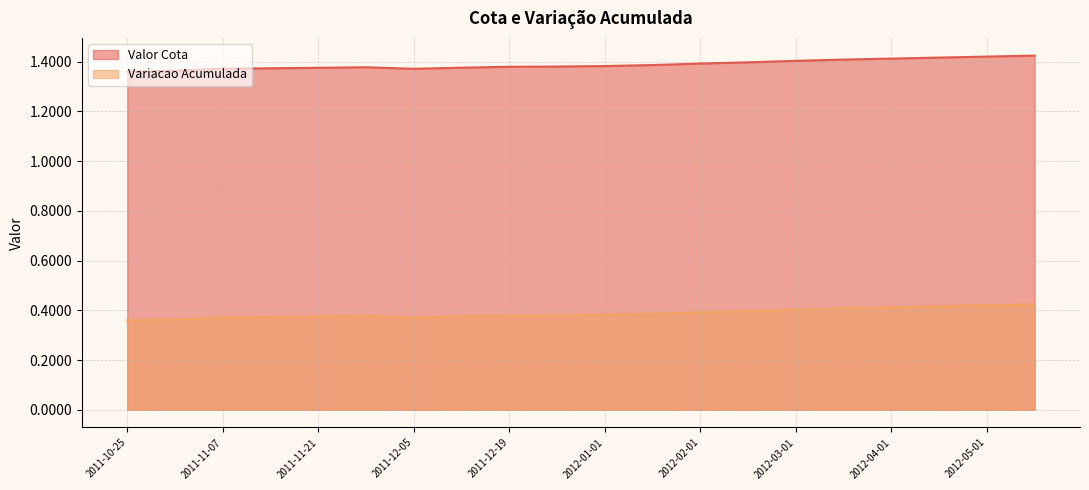

What is the maximum value shown in the chart?

1.4